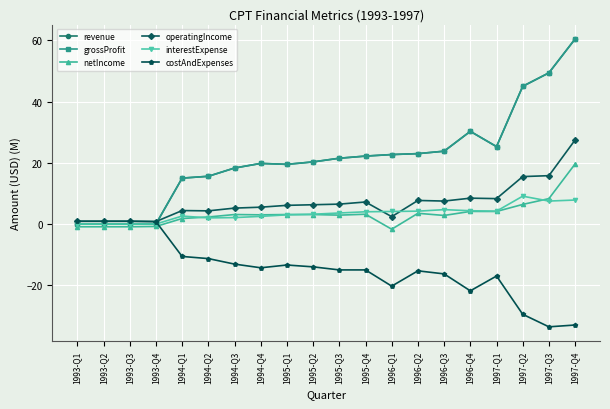

What is the total value across all series at 1997-Q1?

50.2